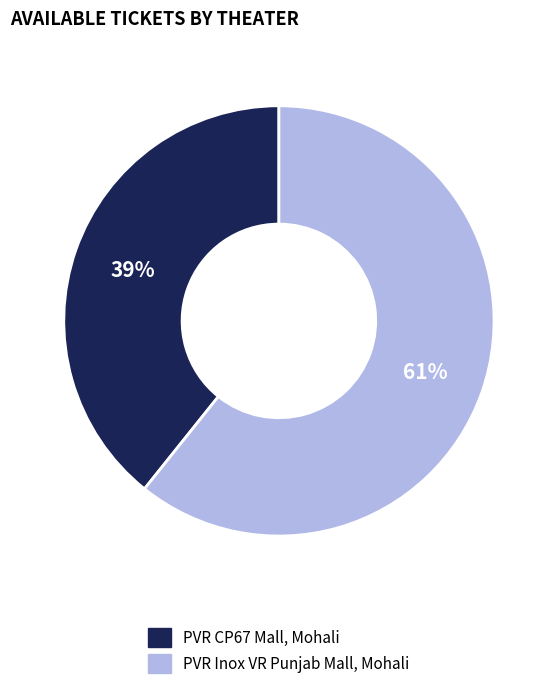

Is the sum of PVR CP67 Mall, Mohali and PVR Inox VR Punjab Mall, Mohali greater than half?

Yes